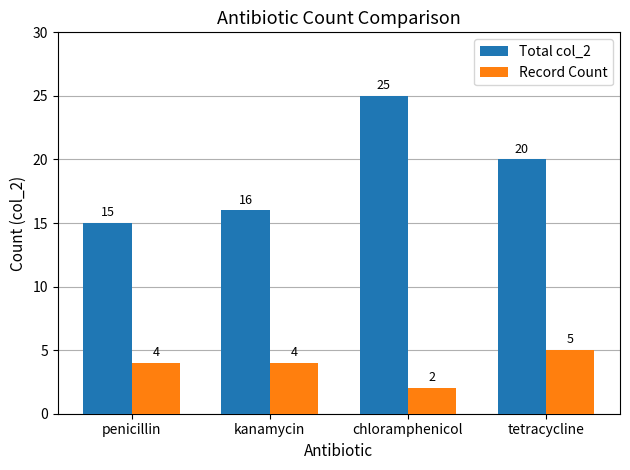

Which series has the largest total across all categories?

Total col_2